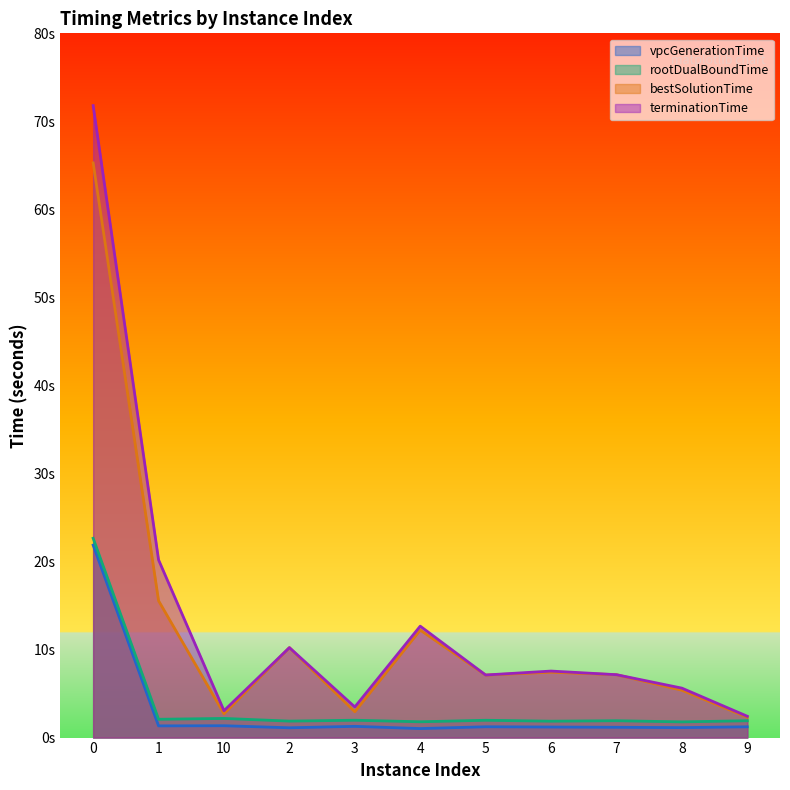

True or false: vpcGenerationTime and rootDualBoundTime cross at least once.

False